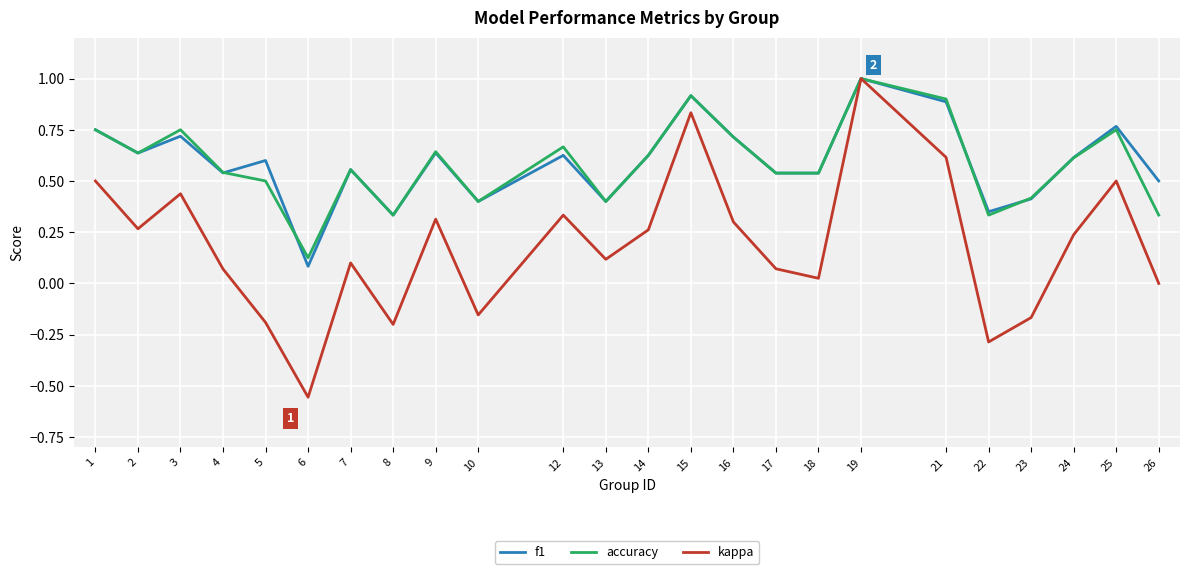

What is the total value across all series at 17?

1.1